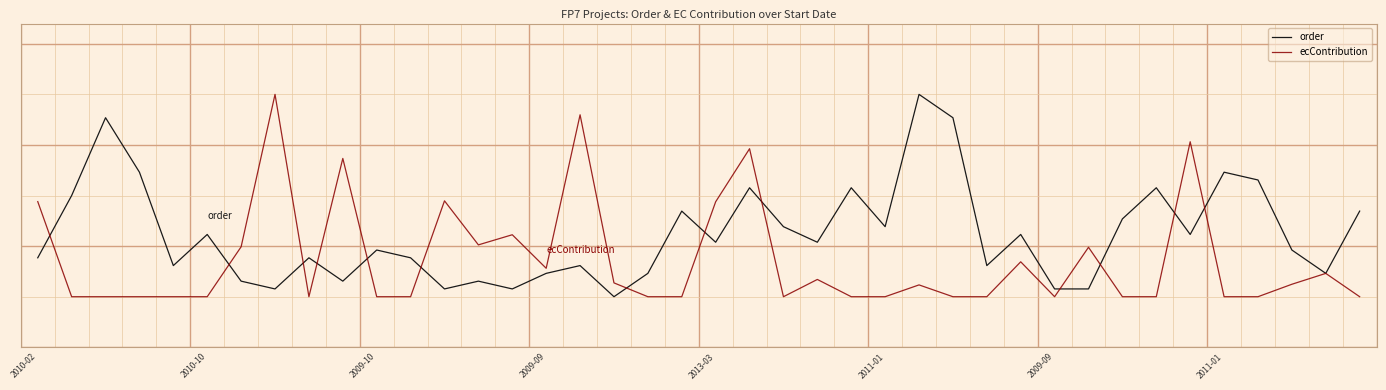

What are all the series names shown in the legend?

order, ecContribution